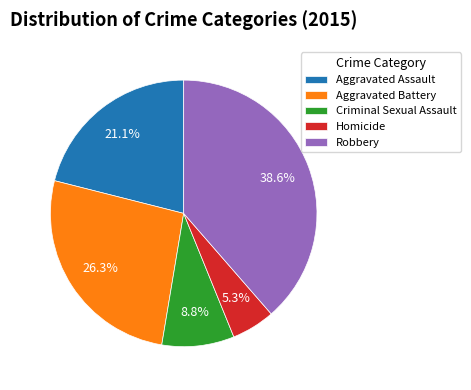

To the nearest percent, what portion does Aggravated Battery represent?

26%